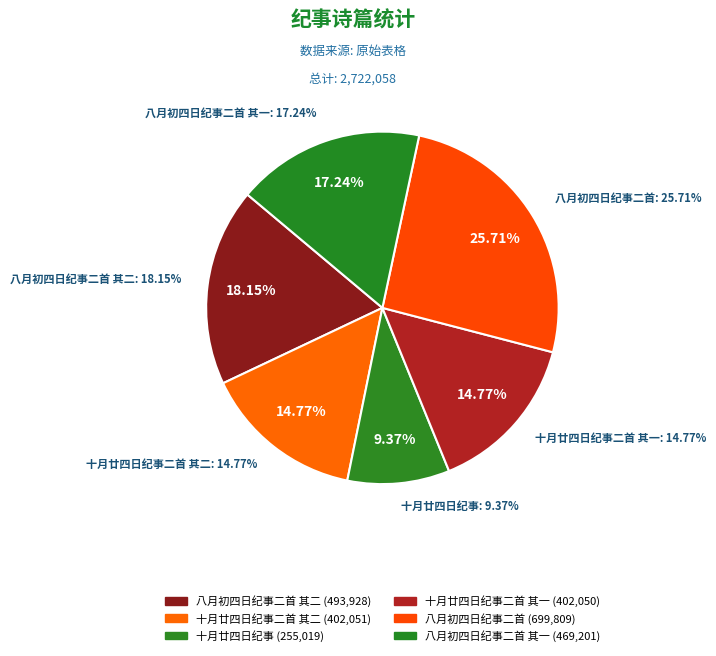

Which slice is the smallest?

十月廿四日纪事